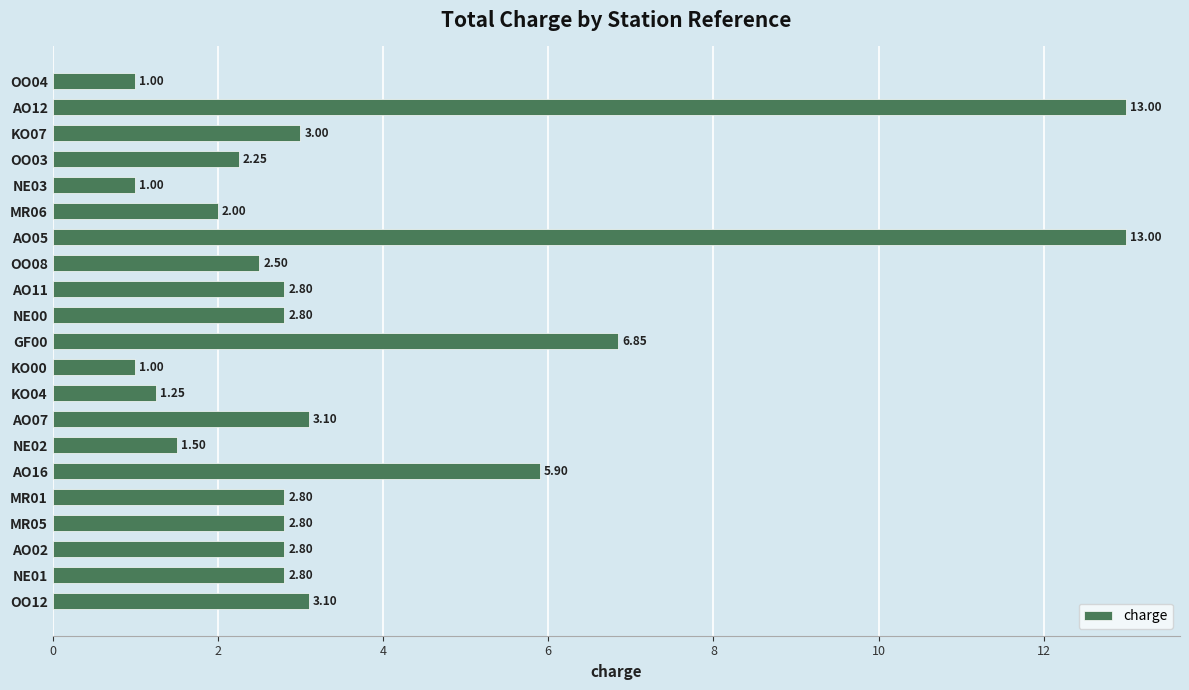

How many data points are less than 2?

5